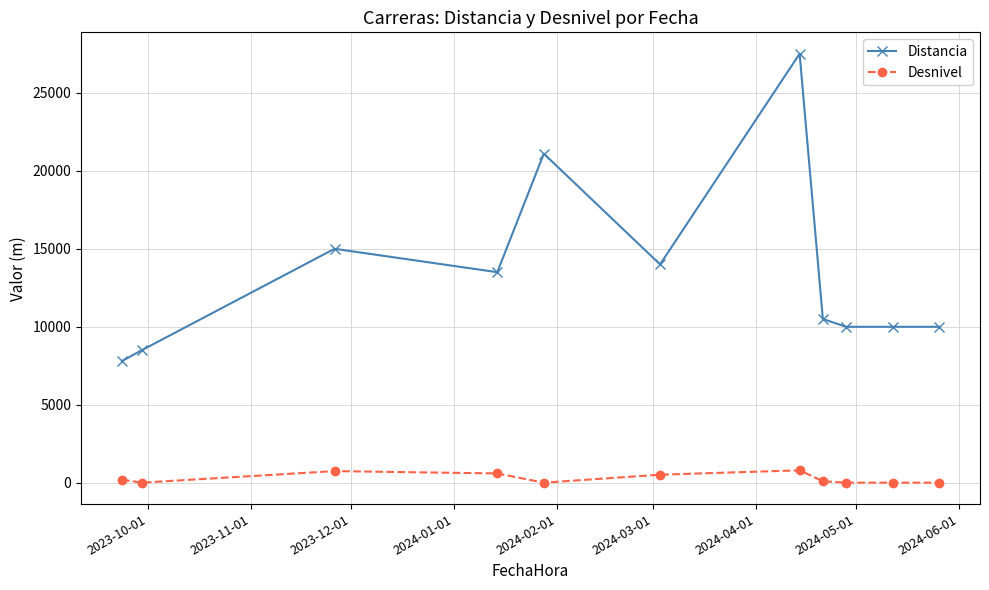

In Desnivel, how many points are higher than both neighbors (excluding endpoints)?

2